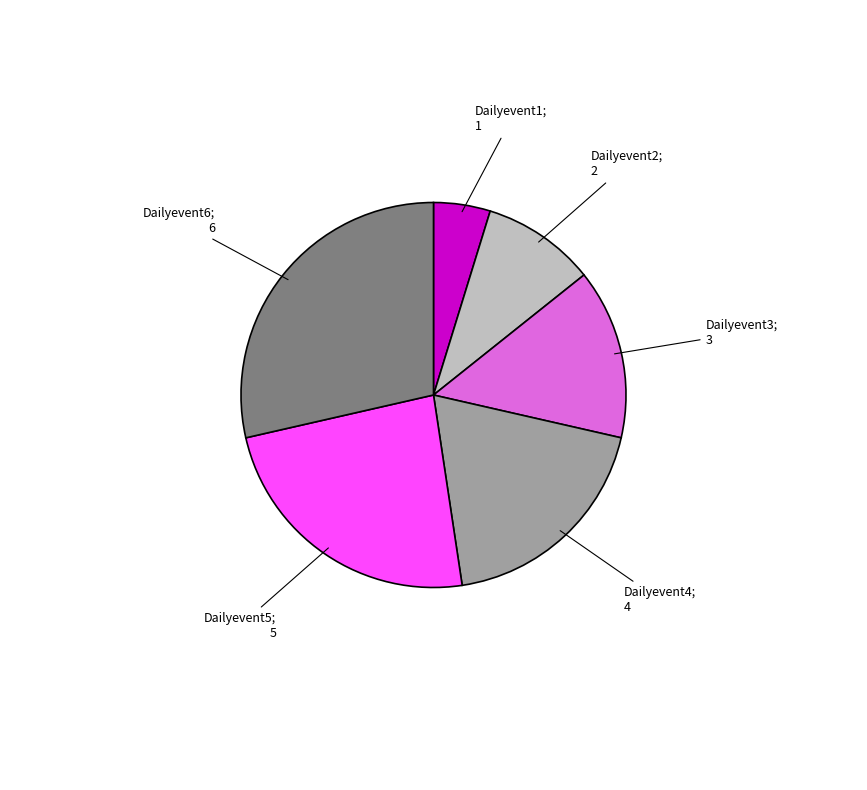

Is there a majority slice in this chart?

No